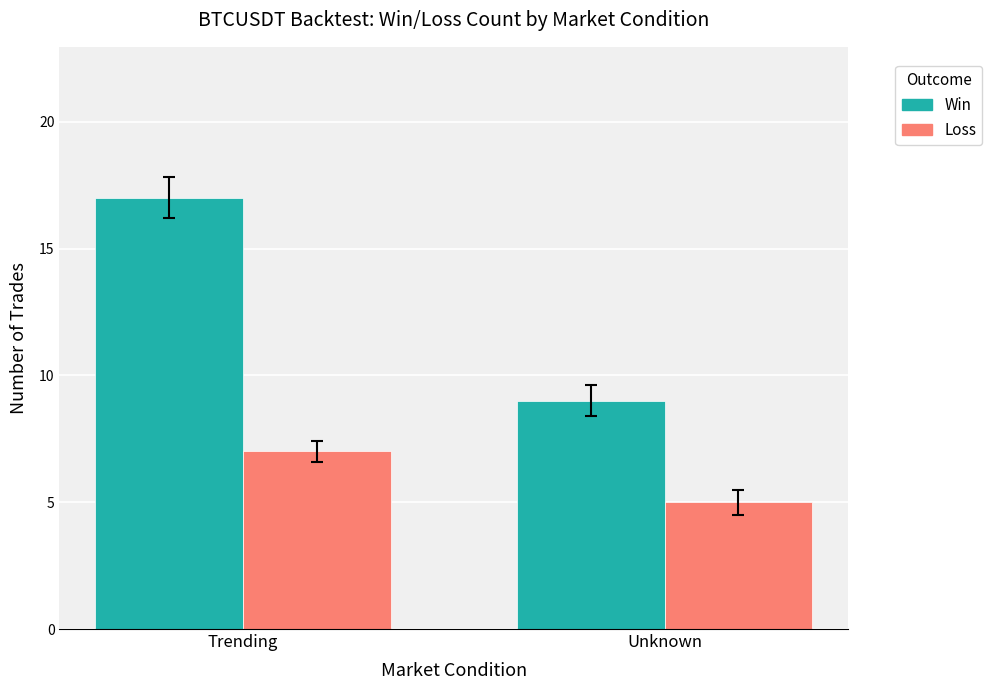

At which label does Win reach its peak?

Trending